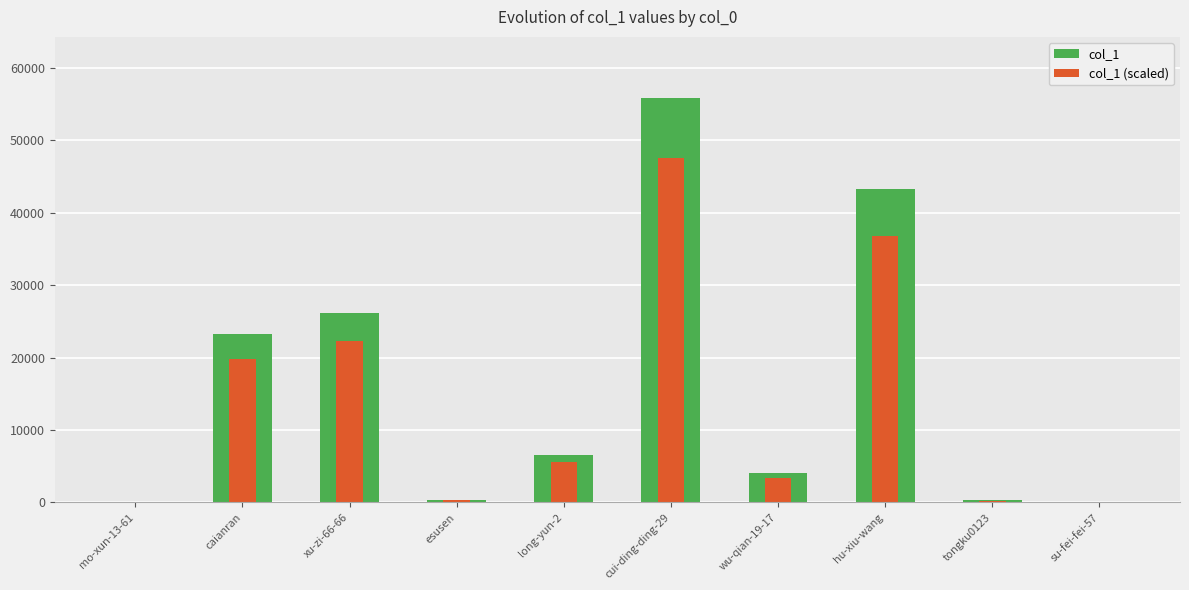

Which series changed the most between caianran and tongku0123?

col_1